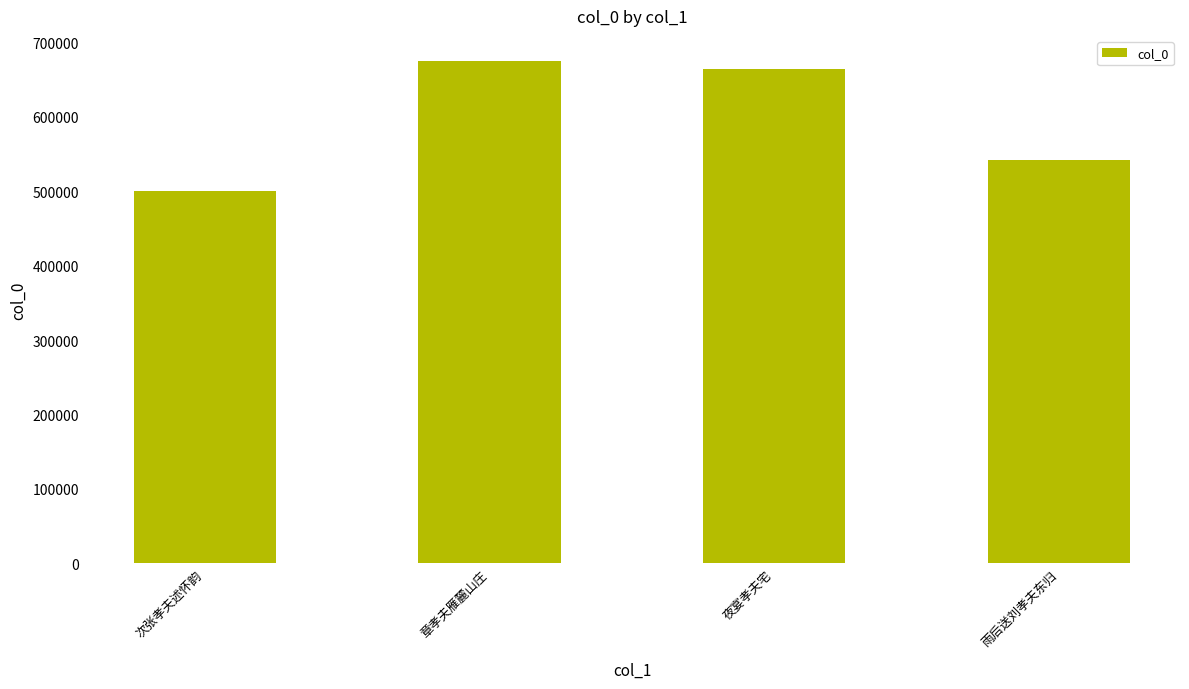

List the labels in order of value, largest first.

章孝夫雁麓山庄, 夜宴孝夫宅, 雨后送刘孝夫东归, 次张孝夫述怀韵